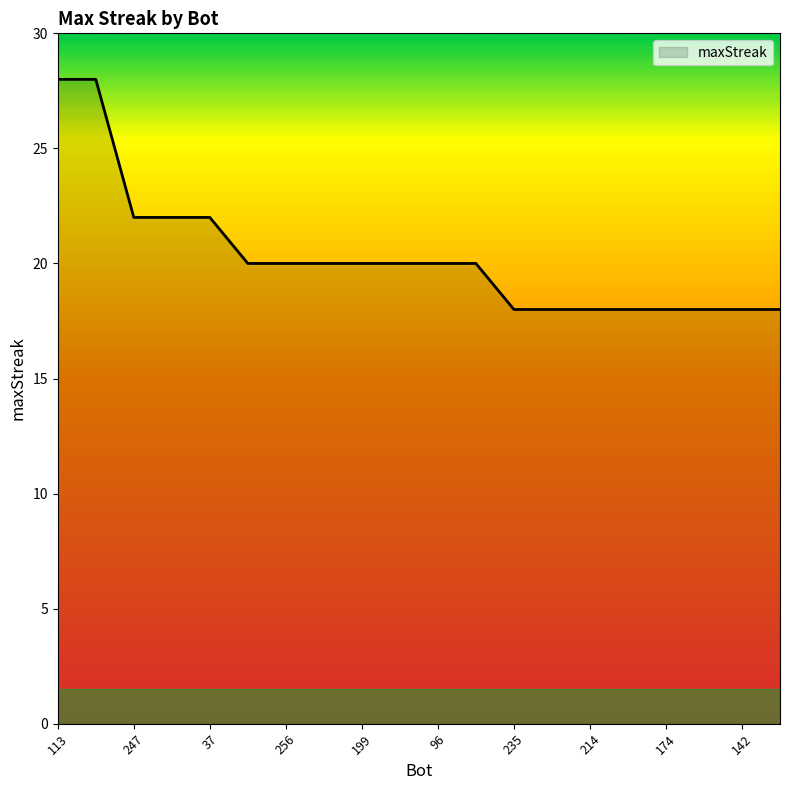

What is the difference between the maximum and minimum values?

10